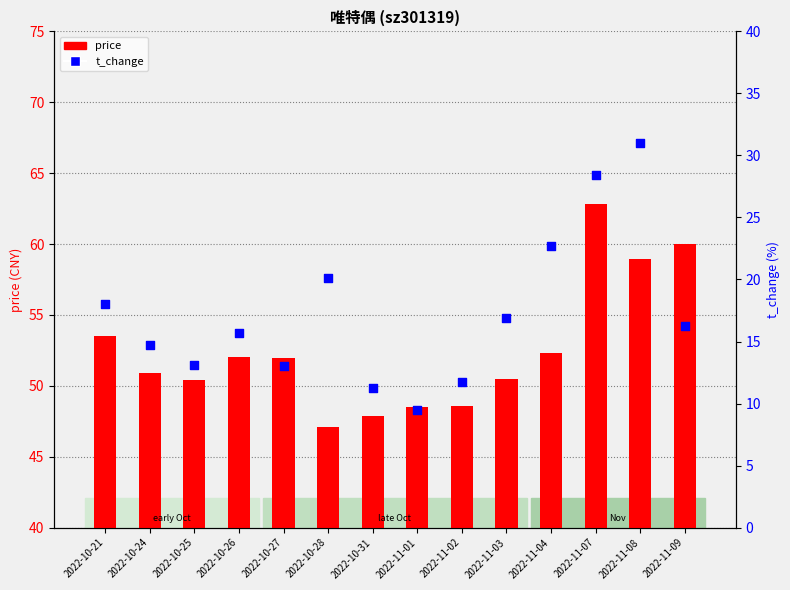

At which category is the sum across all series the highest?

2022-11-07